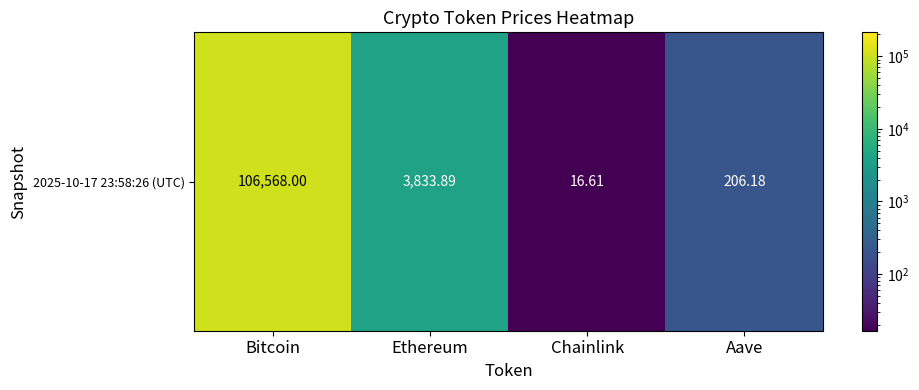

List the labels in order of value, smallest first.

Chainlink, Aave, Ethereum, Bitcoin